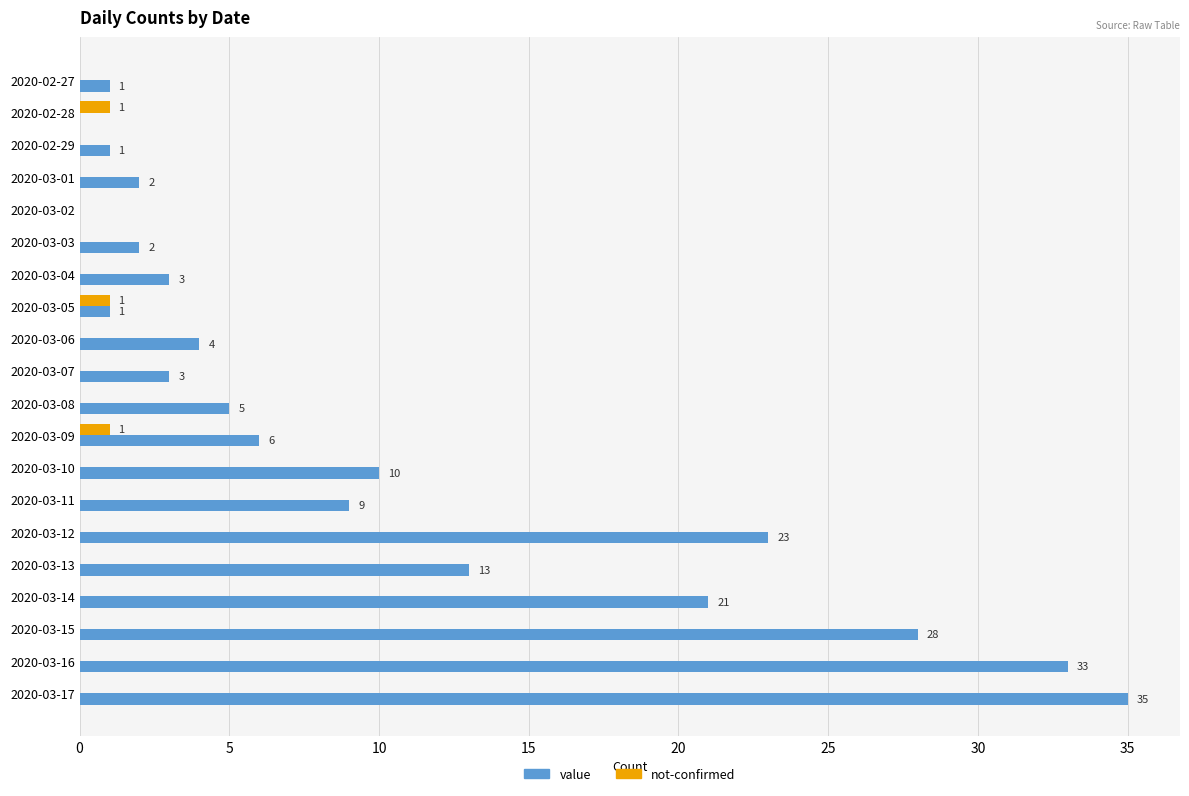

Which category has the highest value in the value series?

2020-03-17